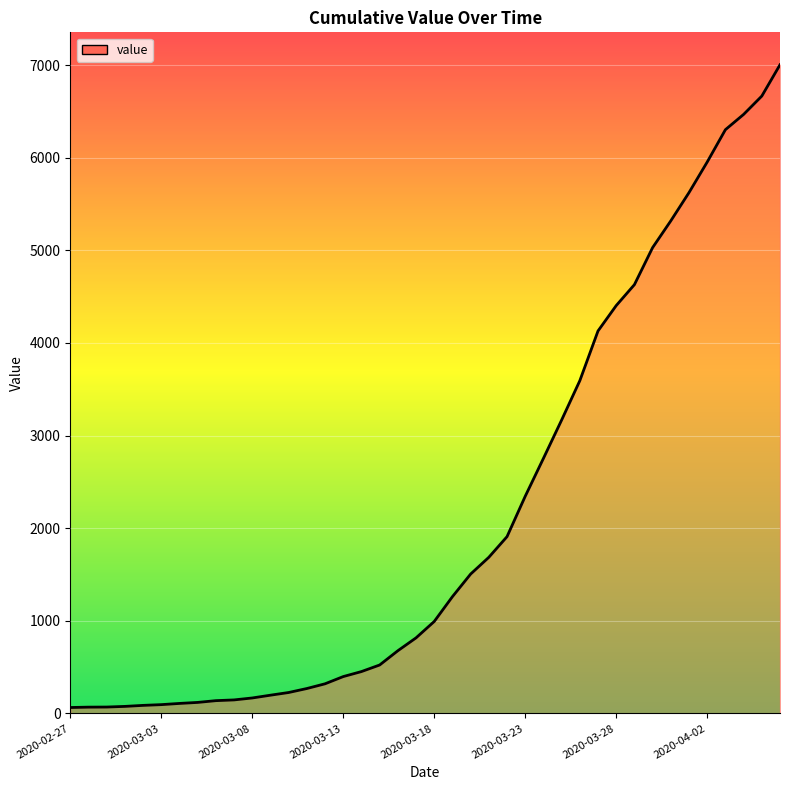

What is the difference between the maximum and minimum values?

6940